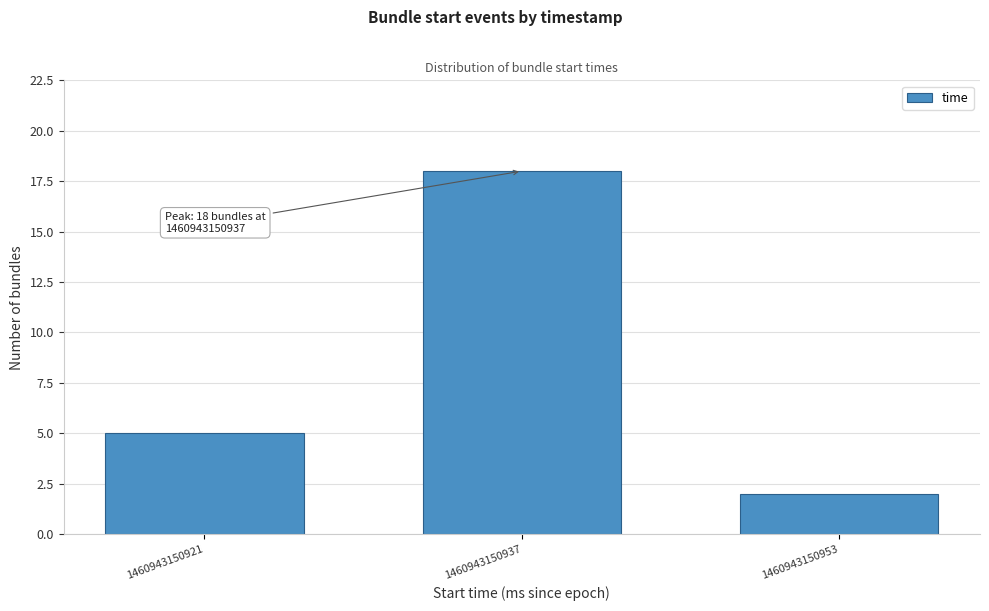

Reading left to right, extract all data points from this chart.

1460943150921=5	1460943150937=18	1460943150953=2